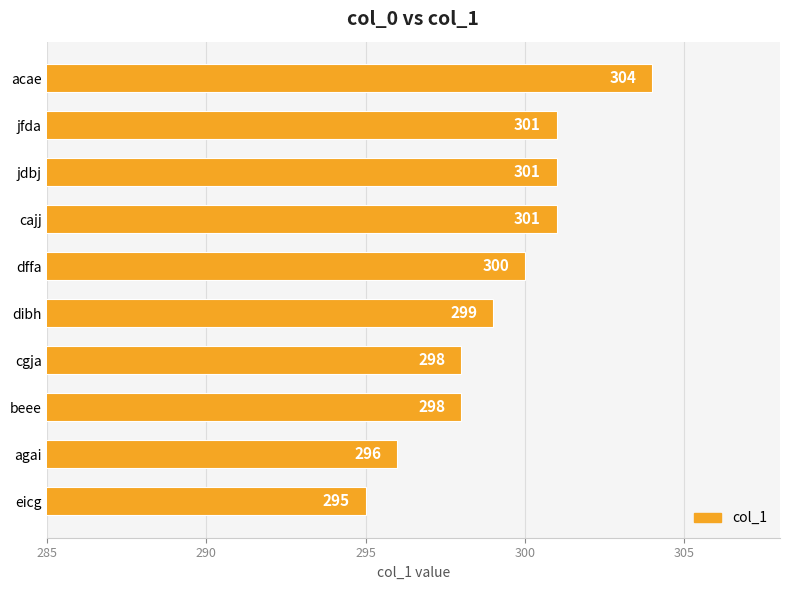

The chart shows a value of 296 at agai. True or false?

True